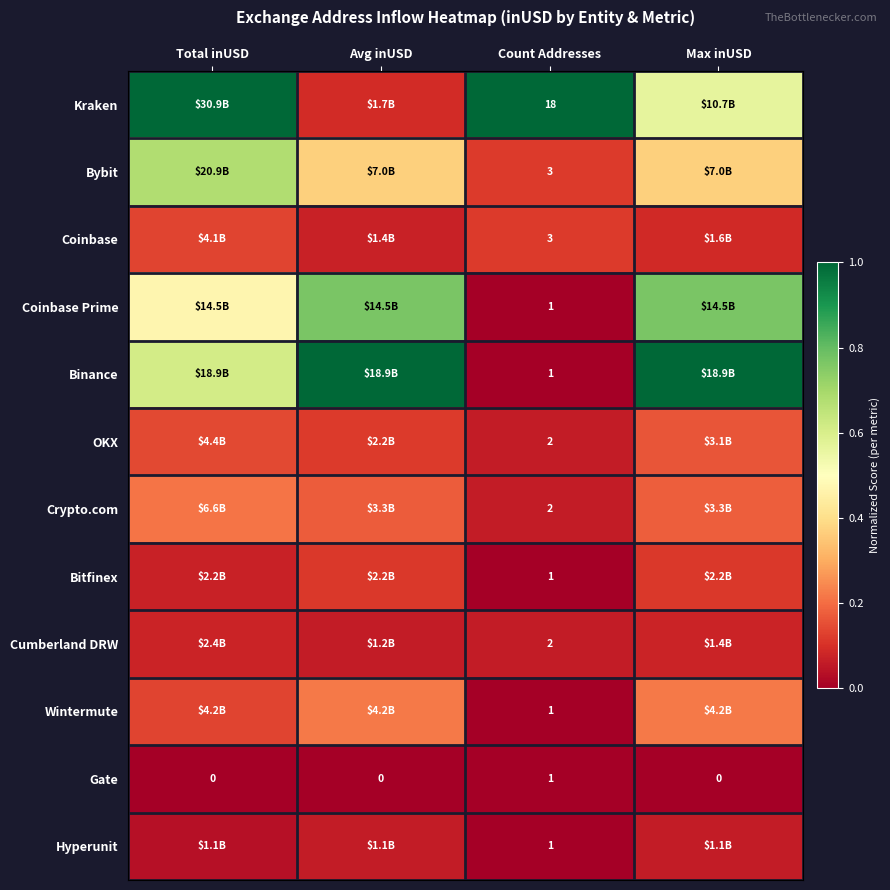

Is the value of Coinbase at Count Addresses greater than the value of Bitfinex at Count Addresses?

Yes